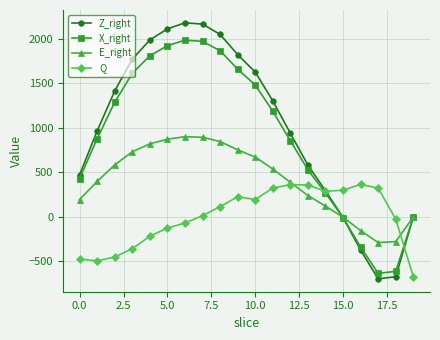

Does the chart display data point markers on the line(s)?

Yes